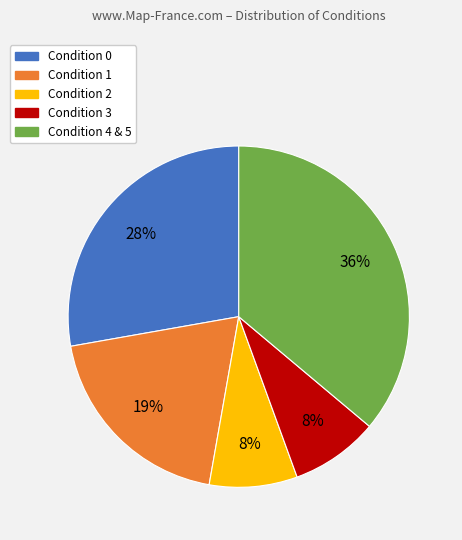

How many segments does this pie chart have?

5